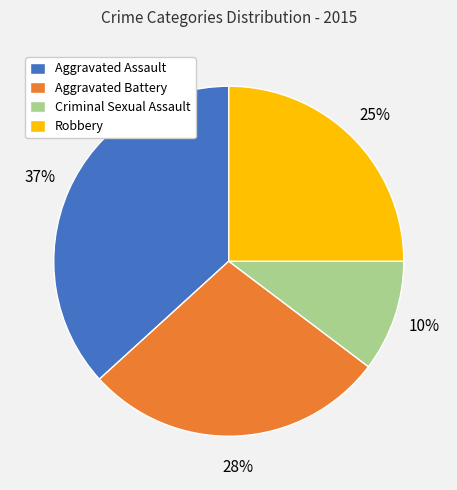

Between Robbery and Criminal Sexual Assault, which is larger?

Robbery